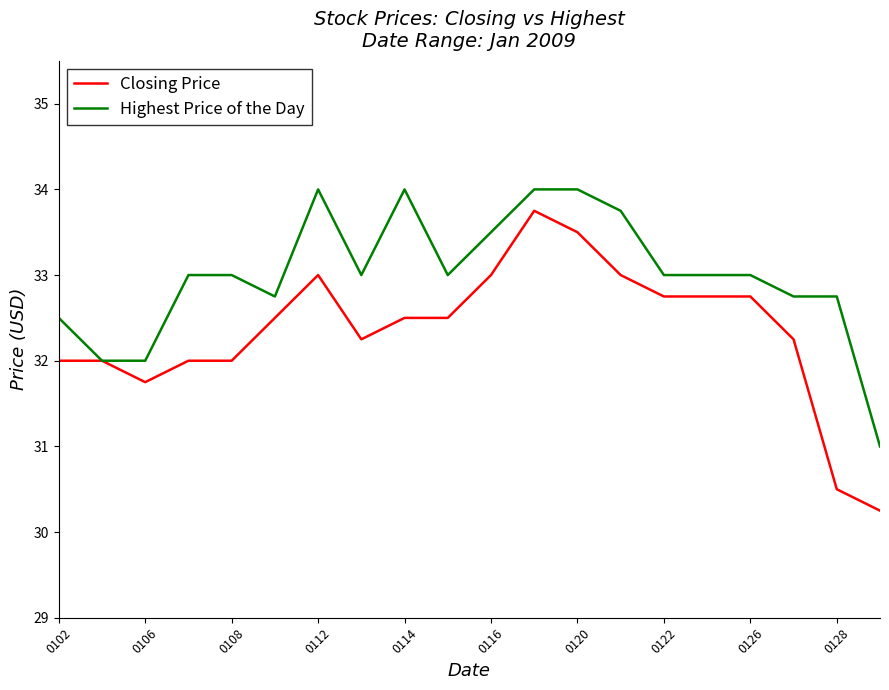

Rank the series by their average value, from lowest to highest.

Closing Price, Highest Price of the Day